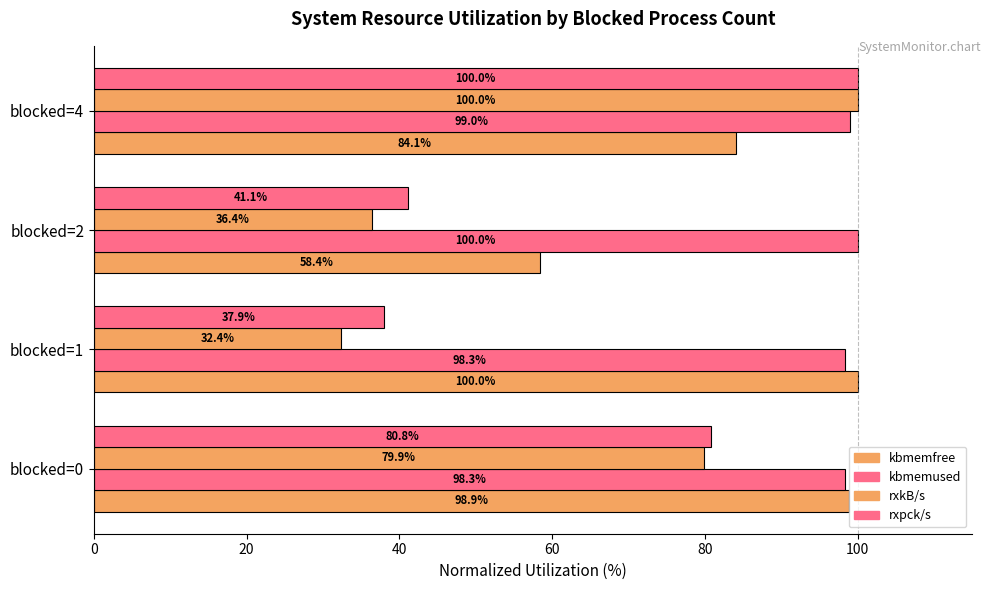

How many categories are shown in the chart?

4